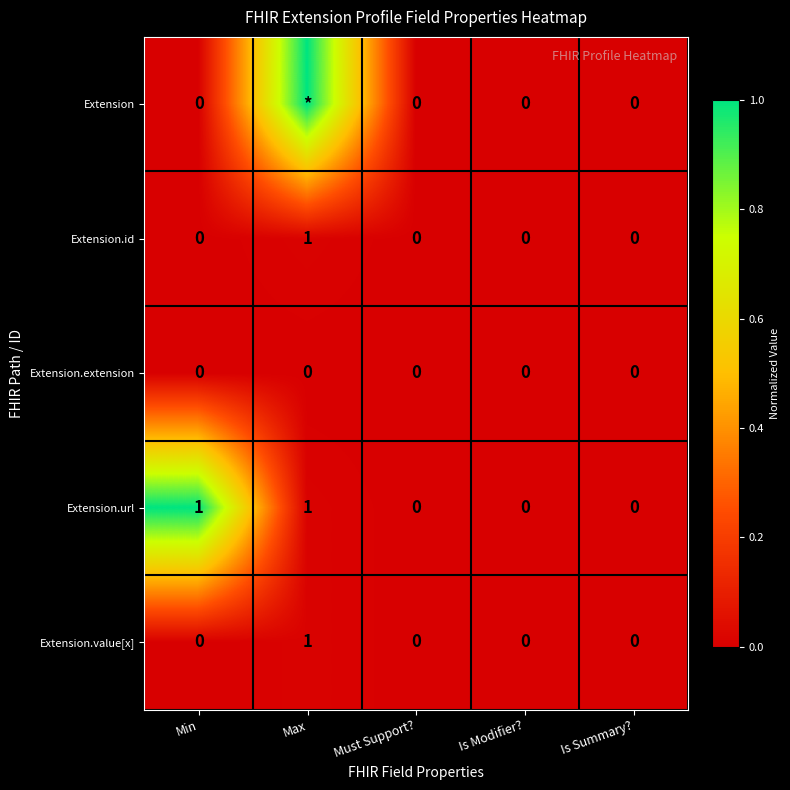

Is the value of Extension.url at Max greater than the value of Extension.value[x] at Must Support??

Yes